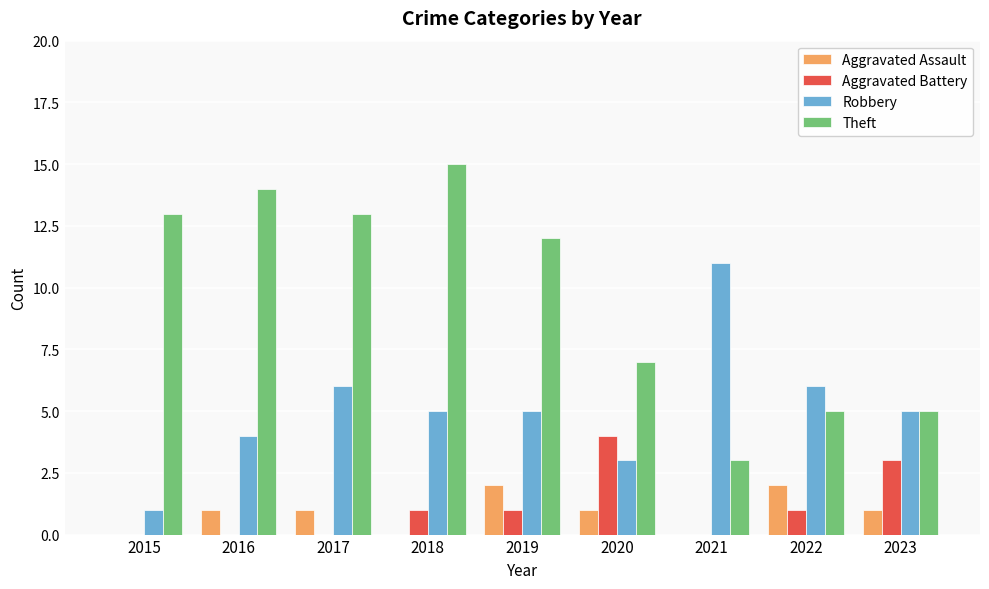

What is the sum of the Robbery values at 2023 and 2020?

8